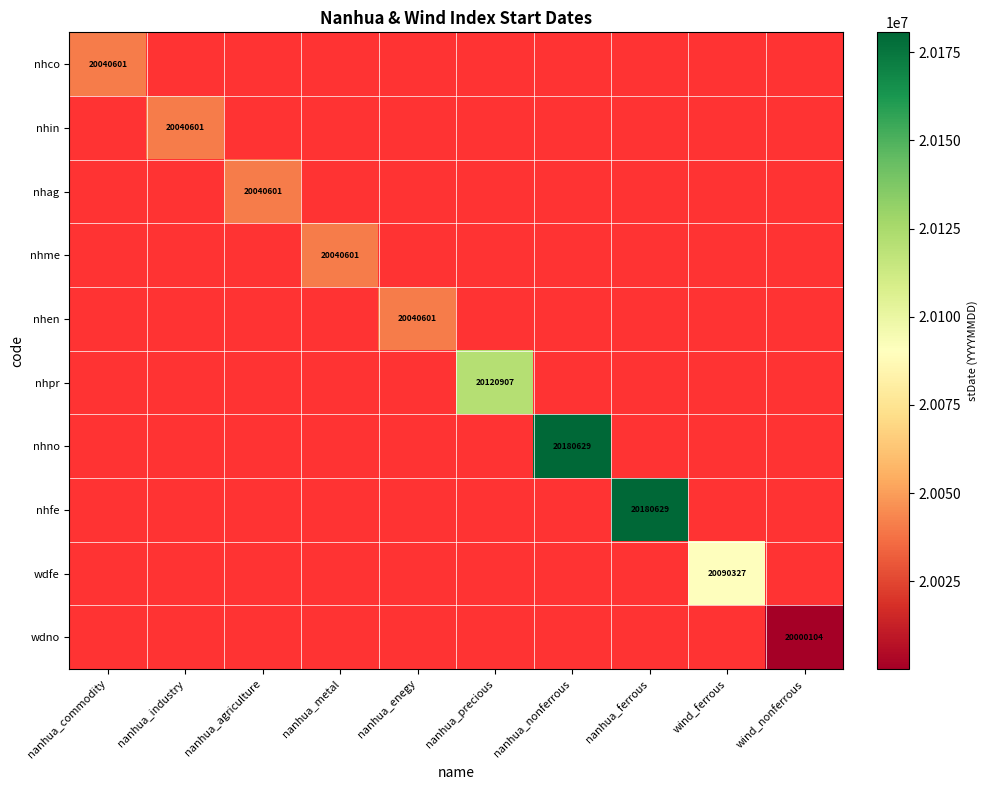

Rank the categories by nhco value from highest to lowest.

nanhua_commodity, nanhua_industry, nanhua_agriculture, nanhua_metal, nanhua_enegy, nanhua_precious, nanhua_nonferrous, nanhua_ferrous, wind_ferrous, wind_nonferrous